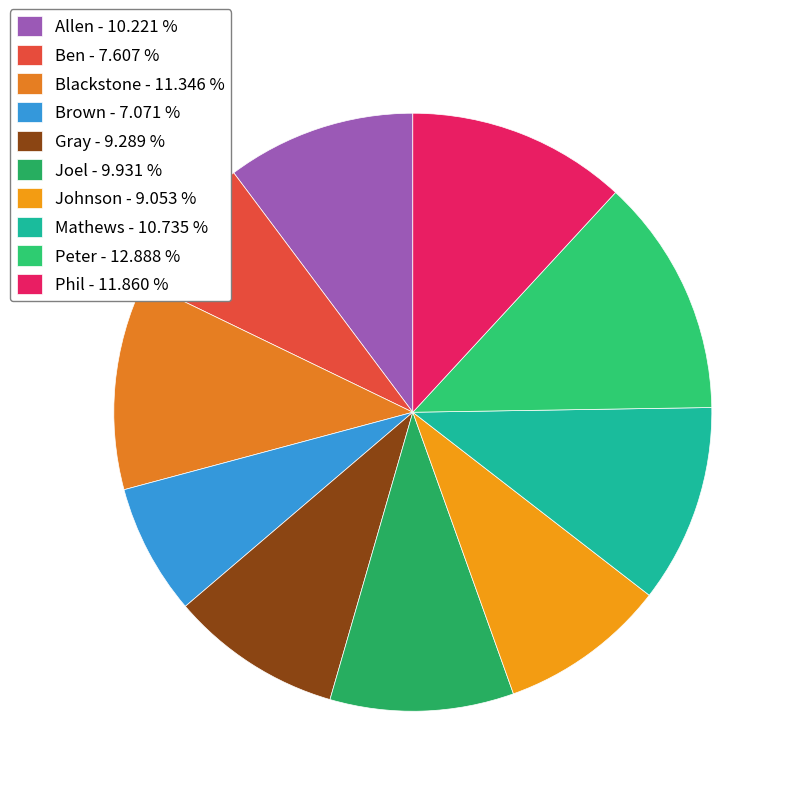

Which slice is the smallest?

Brown